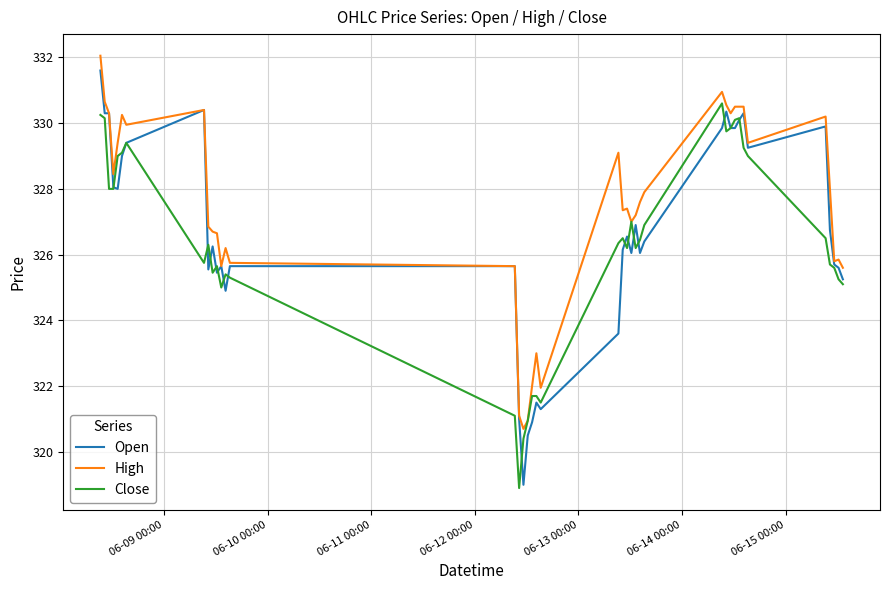

What is the greatest value displayed?

332.0